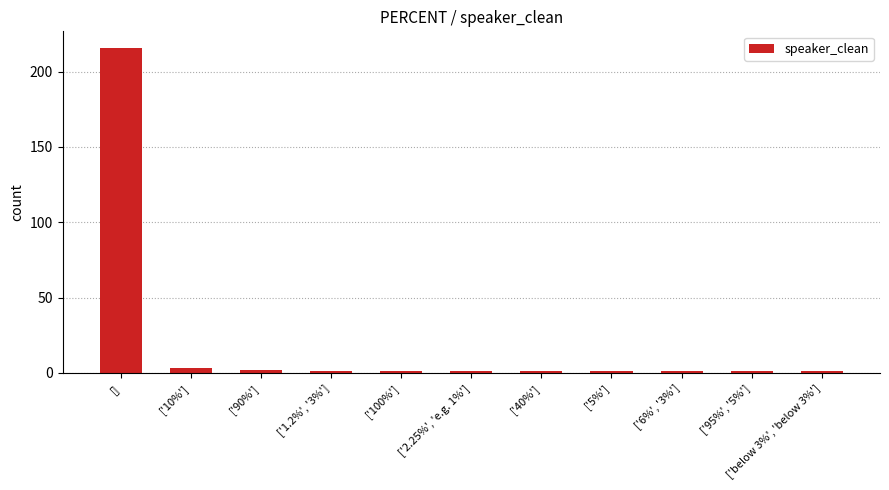

Reading left to right, extract all data points from this chart.

[]=216	['10%']=3	['90%']=2	['1.2%', '3%']=1	['100%']=1	['2.25%', 'e.g. 1%']=1	['40%']=1	['5%']=1	['6%', '3%']=1	['95%', '5%']=1	['below 3%', 'below 3%']=1